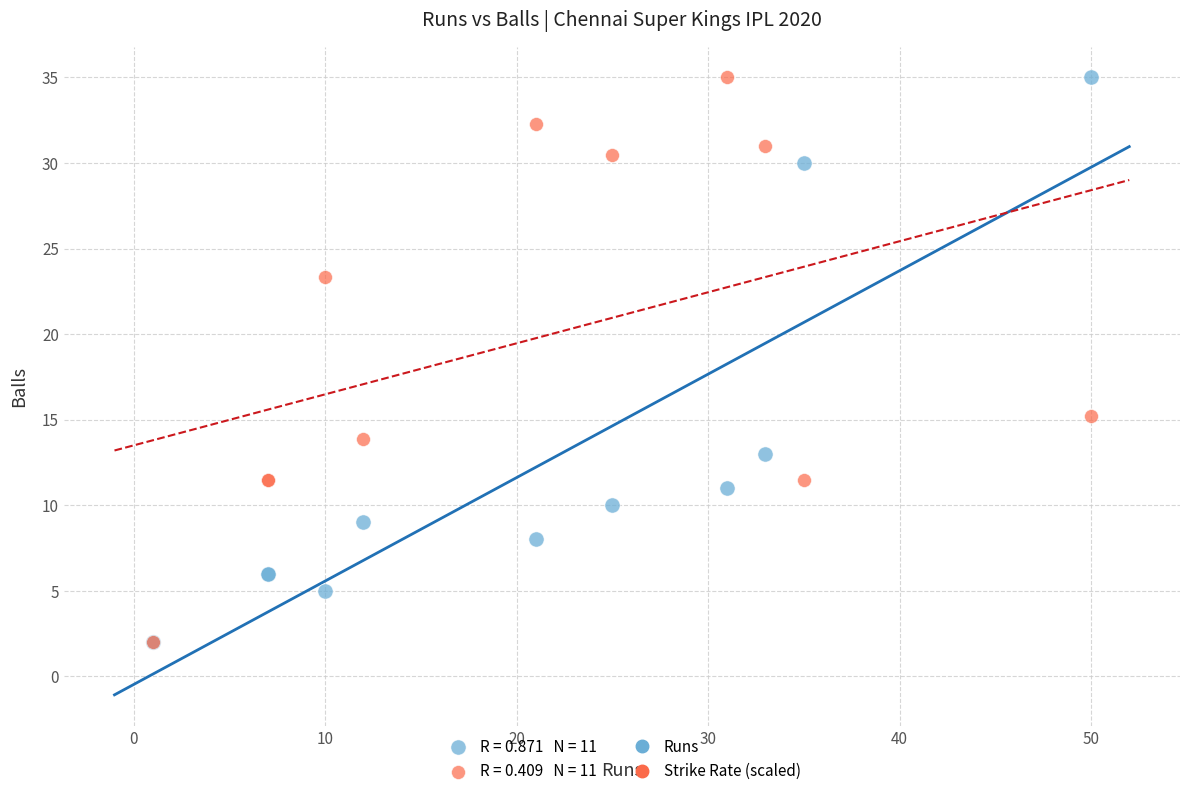

Across all series, what Y value is closest to 18?

15.2